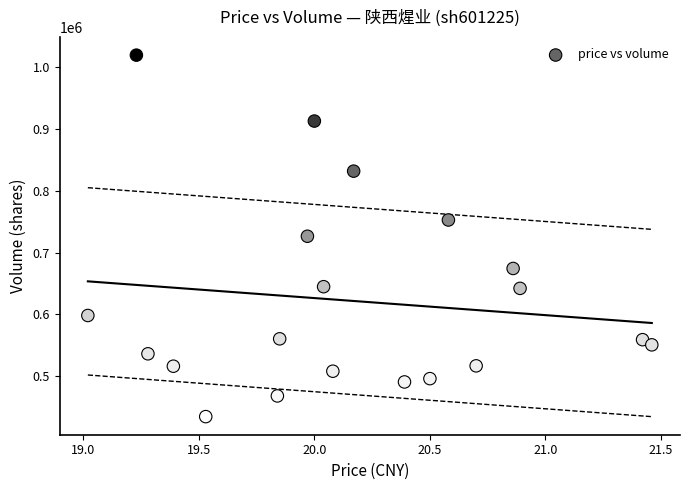

What is the range of Y values (max minus min)?

584860